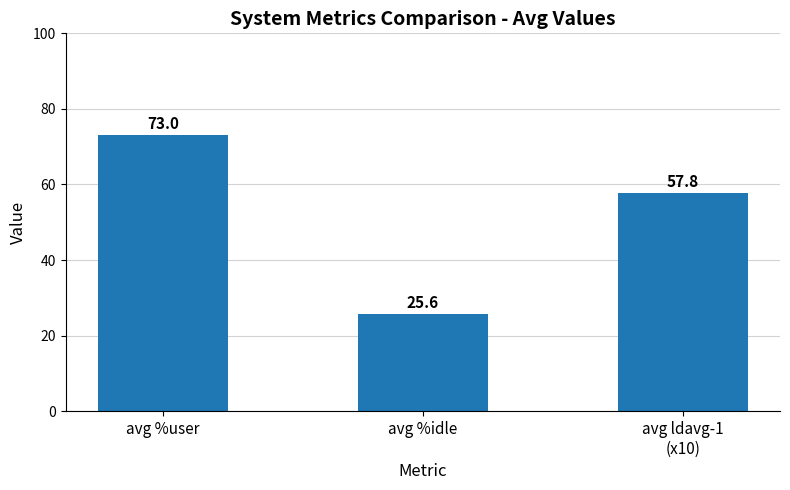

Is it true that the value at avg ldavg-1
(x10) is 57.8?

True